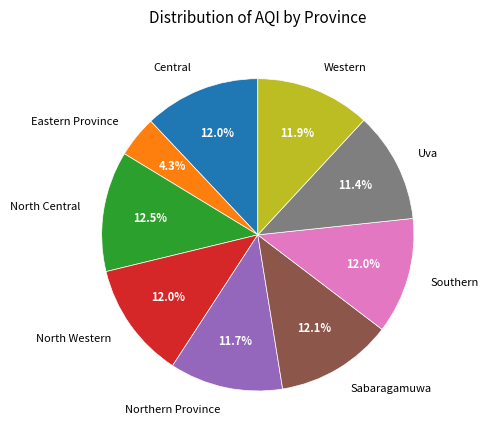

What portion of the pie excludes Southern?

88.0%